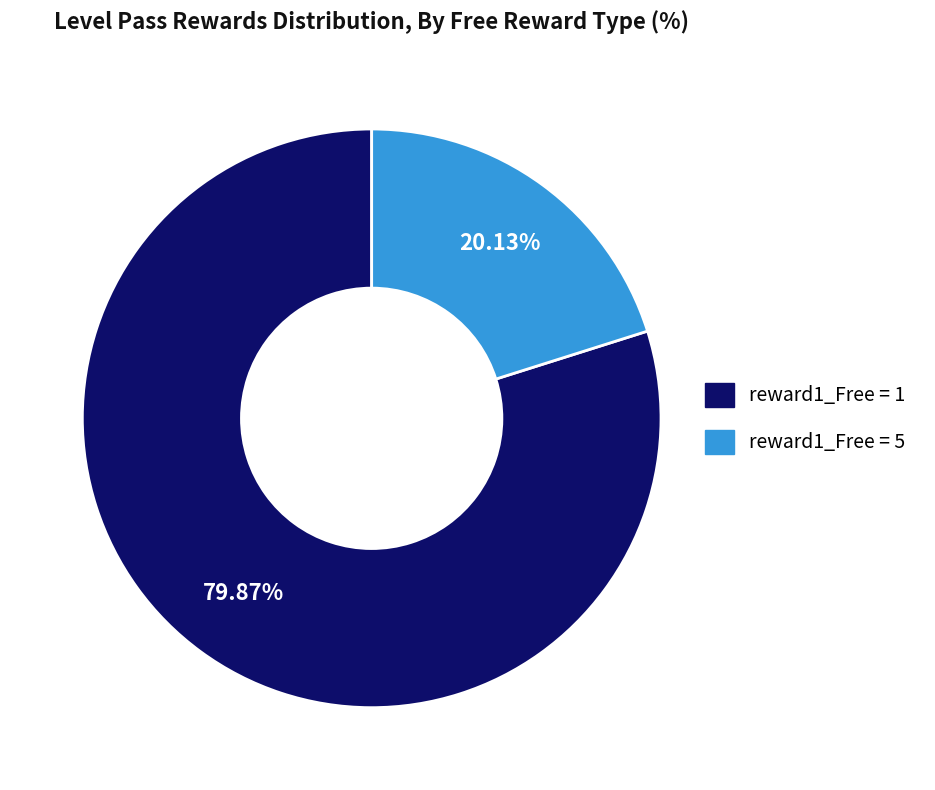

Is there a majority slice in this chart?

Yes